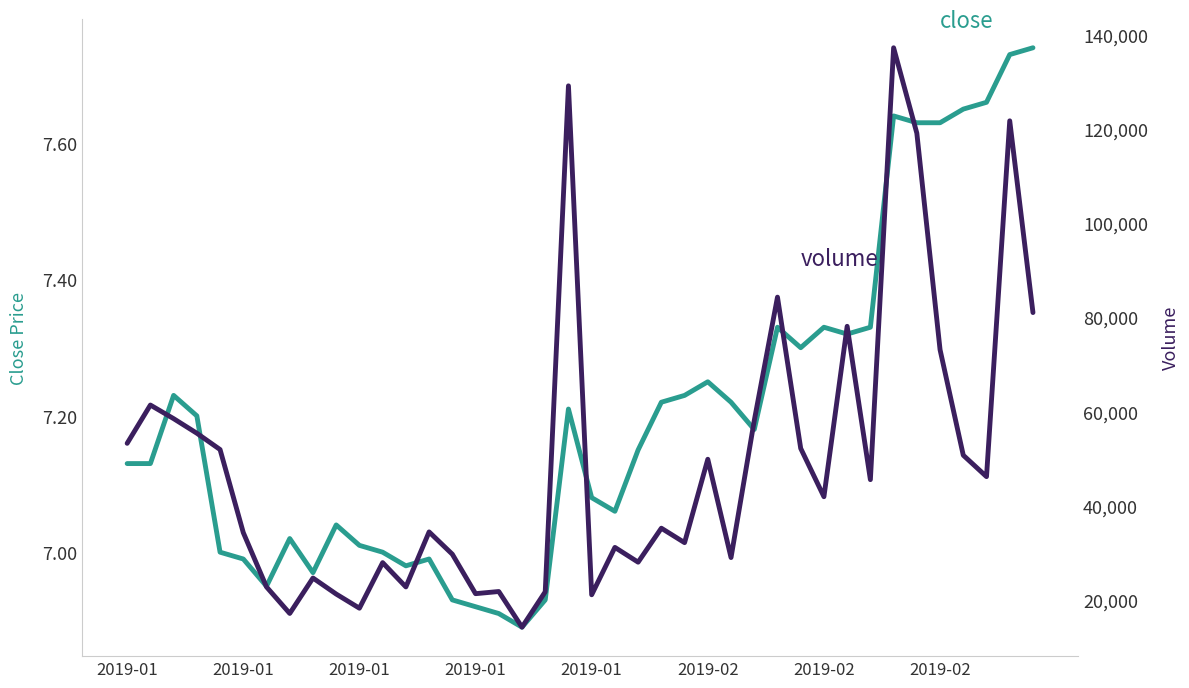

Which series has the largest total across all categories?

volume